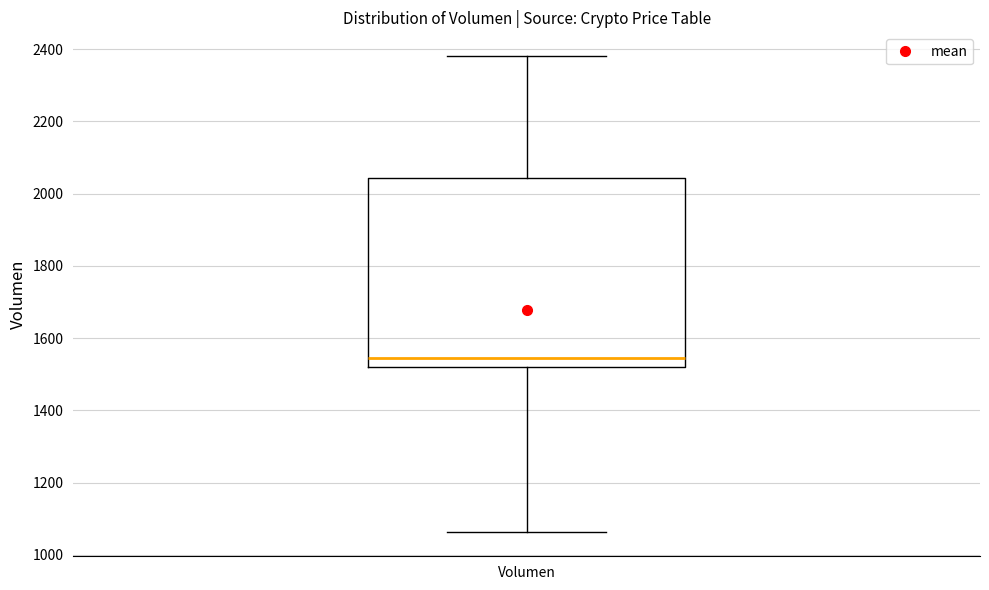

Where does the upper whisker of the box for Volumen end on the y-axis? The values are not printed on the chart, so give them approximately, as read against the axis.

2380